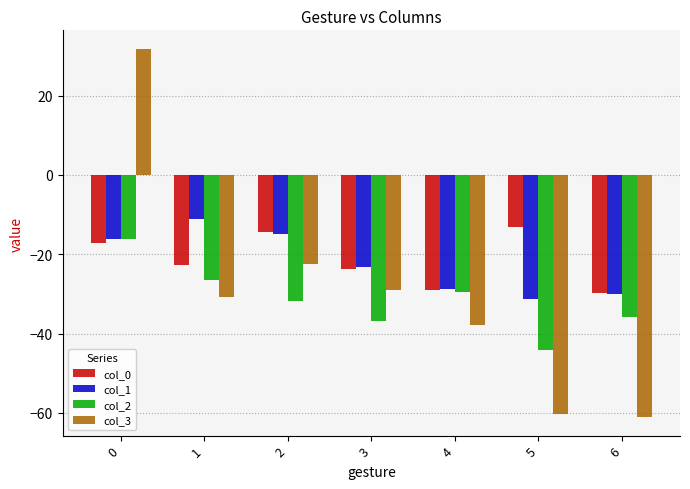

The col_2 series shows -29.6 at 4. True or false?

True